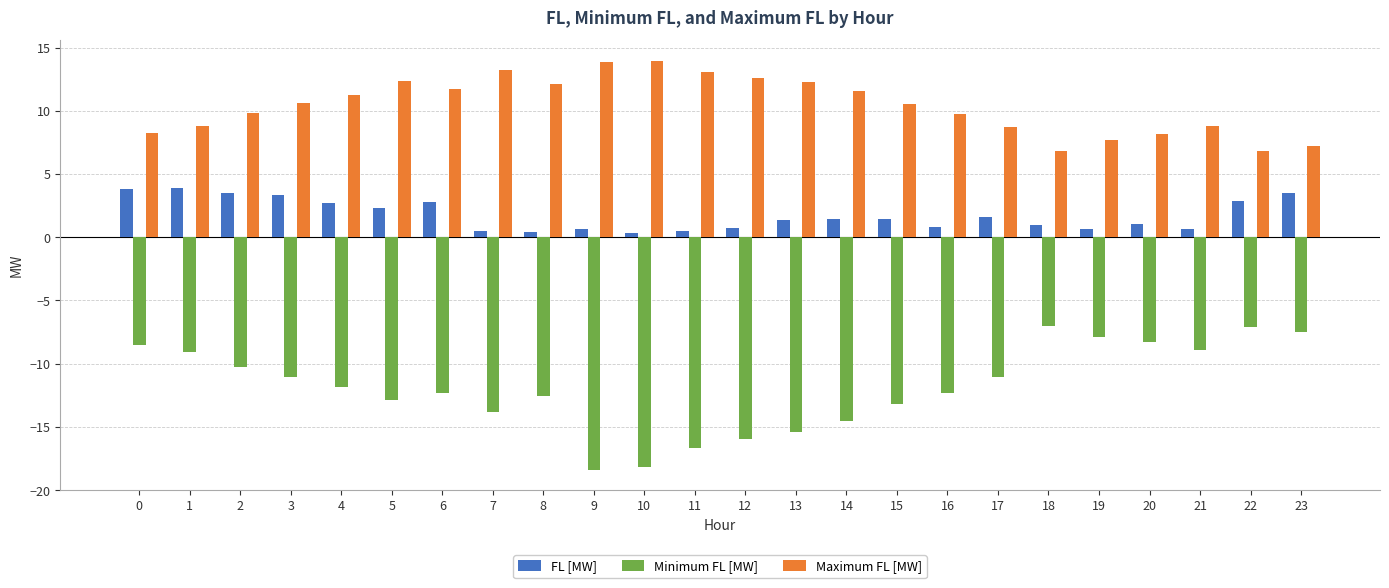

Is the value of Minimum FL [MW] at 17 greater than the value of FL [MW] at 17?

No